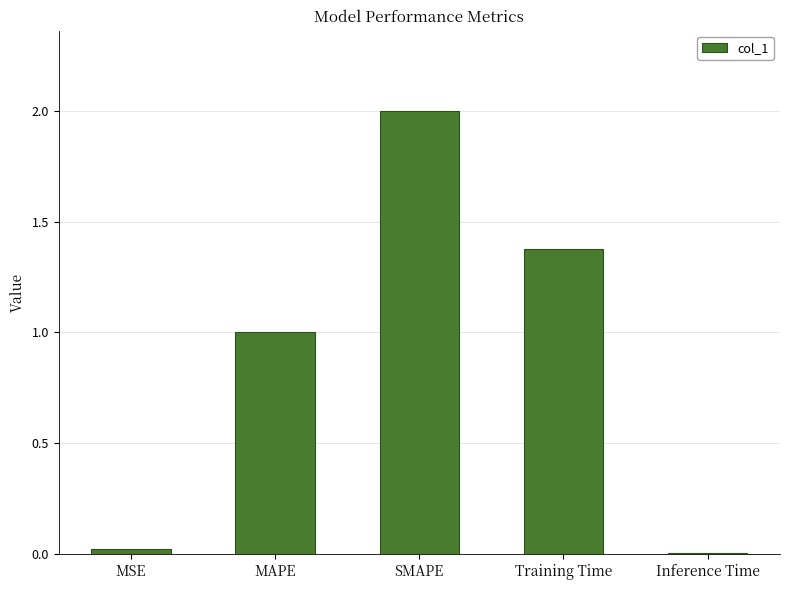

Which has a higher value, Training Time or MAPE?

Training Time